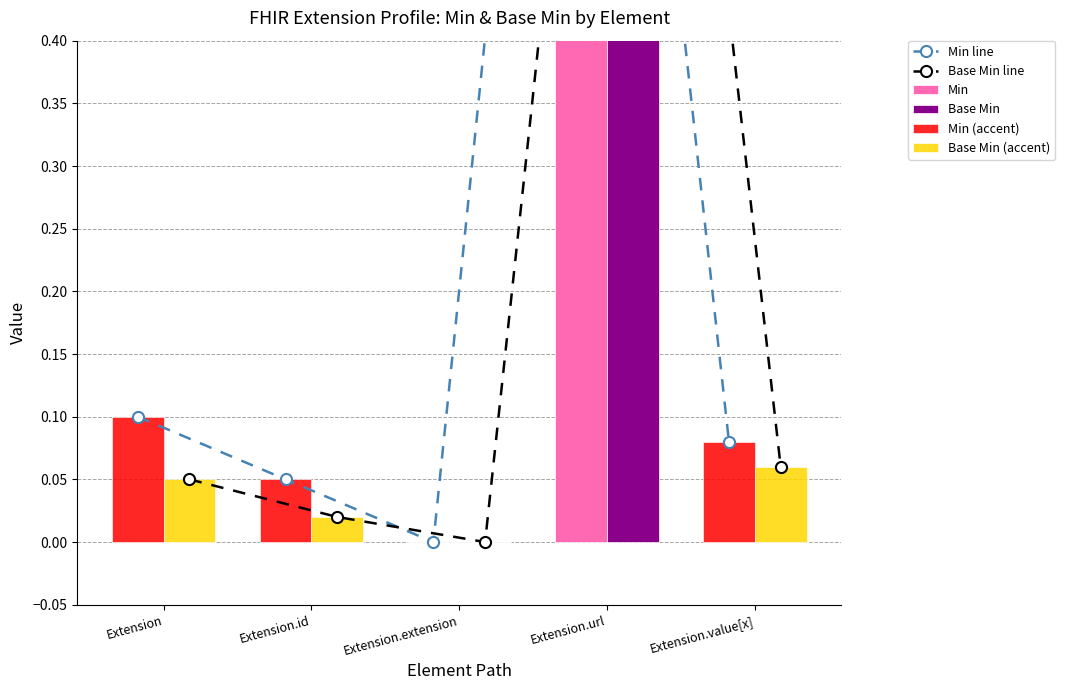

The Base Min series shows 1.7 at Extension.url. True or false?

False